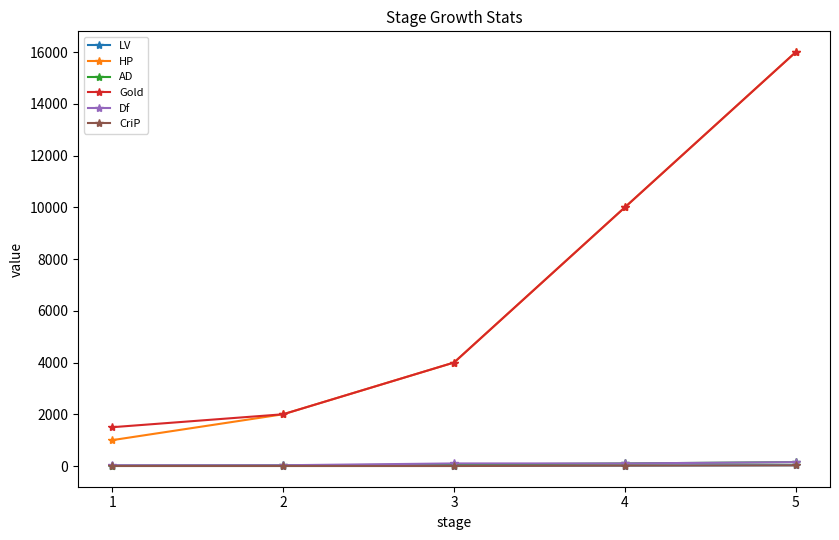

Does the chart display data point markers on the line(s)?

Yes